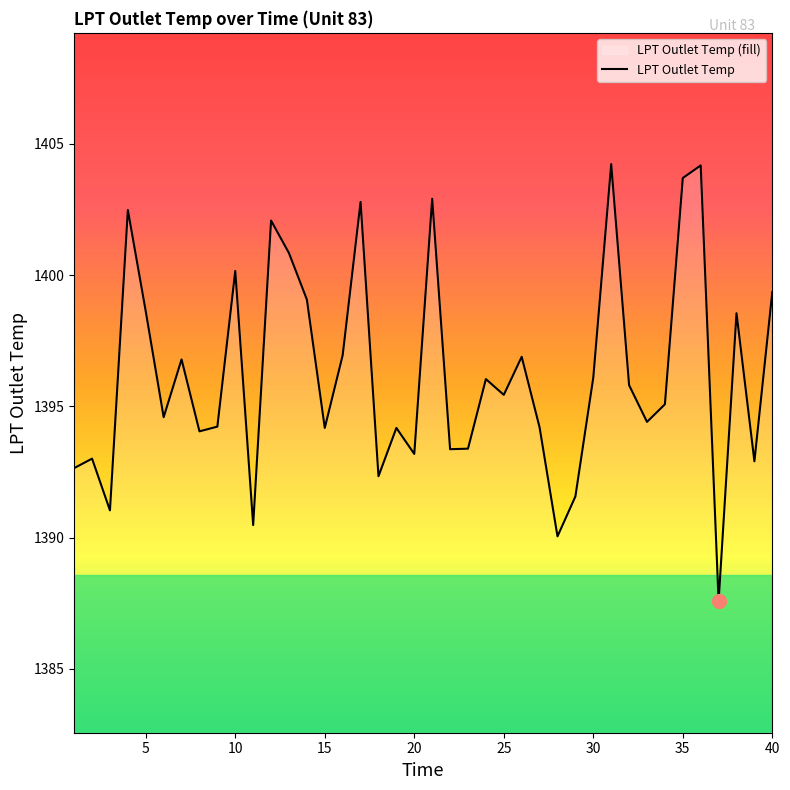

How many interior local peaks (higher than both neighbors) does the data have?

13